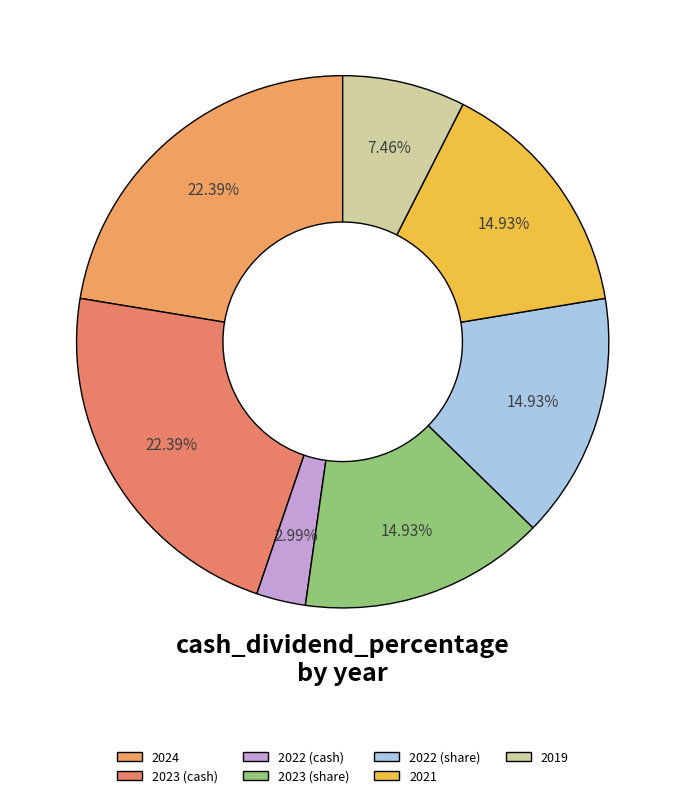

Combined, what portion of the pie is 2022 (cash) and 2021?

17.9%